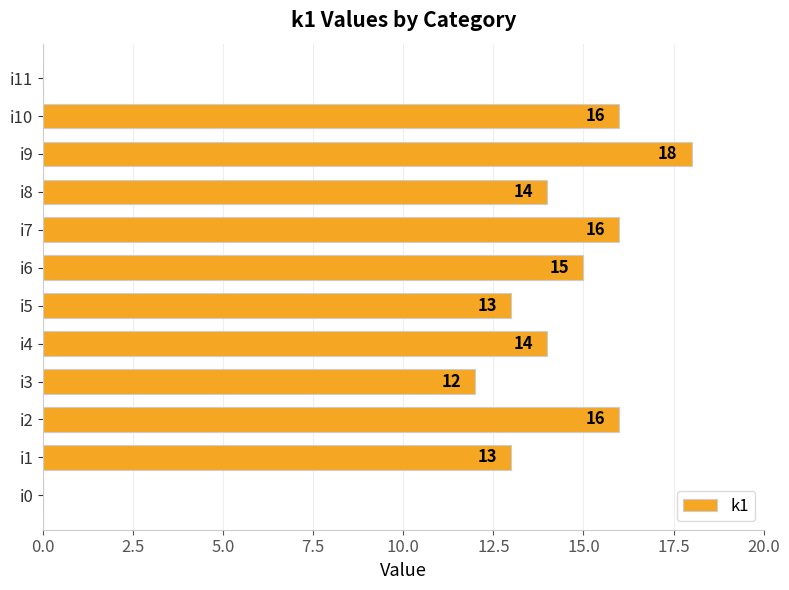

Reading top to bottom, list all the values displayed in this chart.

i11=0	i10=16	i9=18	i8=14	i7=16	i6=15	i5=13	i4=14	i3=12	i2=16	i1=13	i0=0